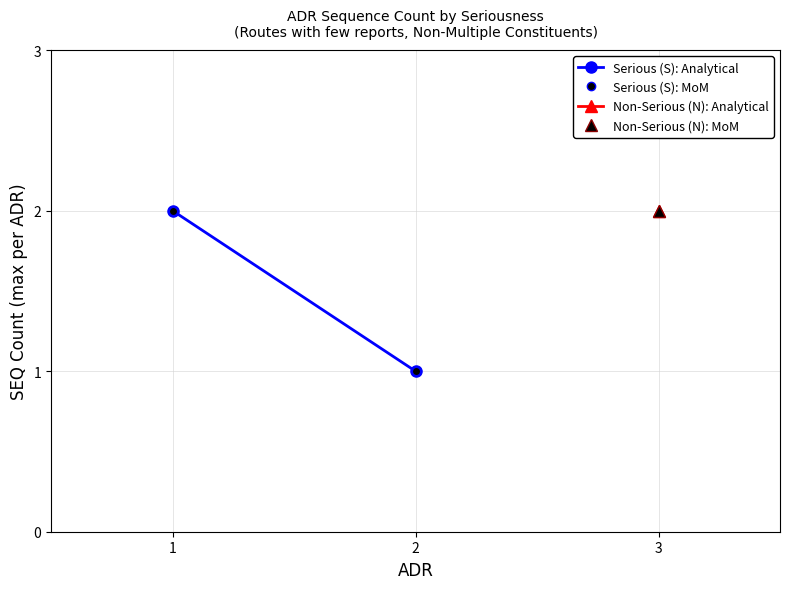

Is it true that Serious (S): Analytical equals 2 at 1?

True